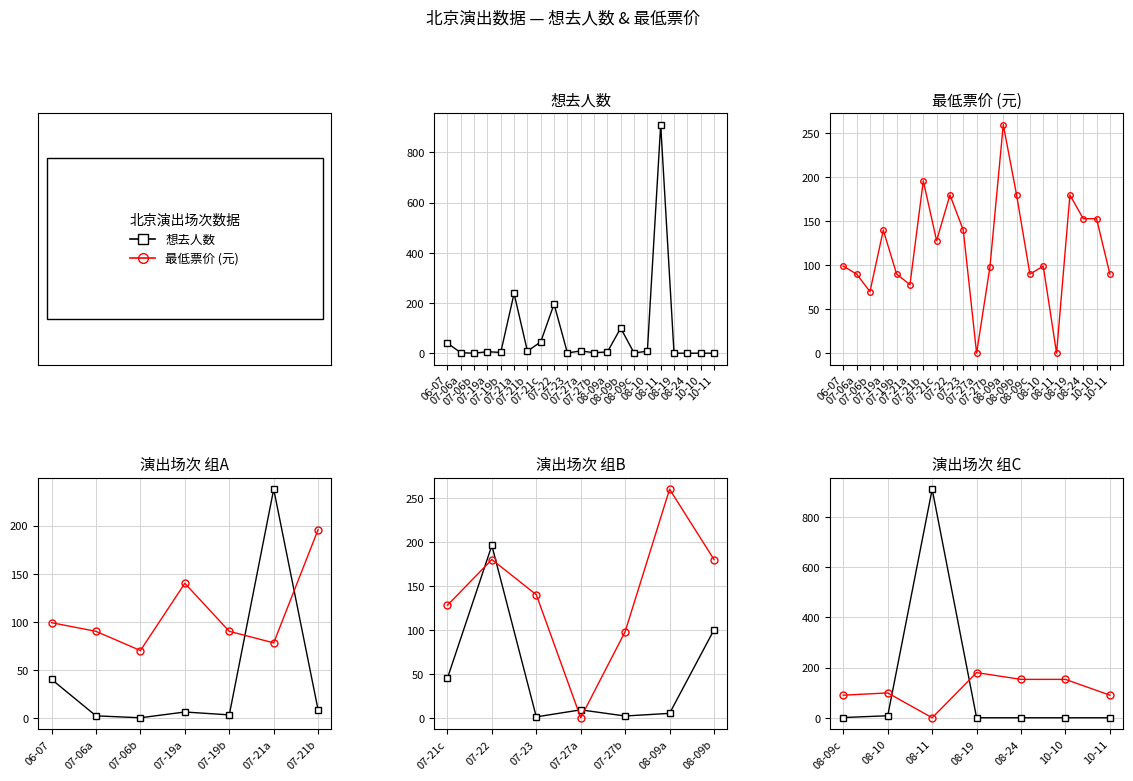

List the series in order of their peak value, highest first.

想去人数, 最低票价